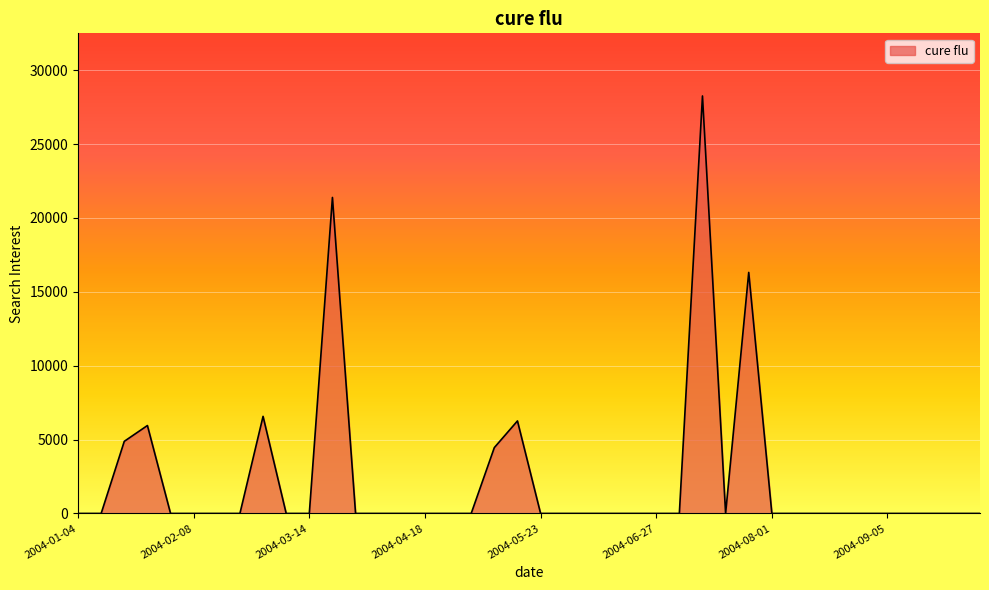

True or false: the data has more than 2 interior local peaks.

True